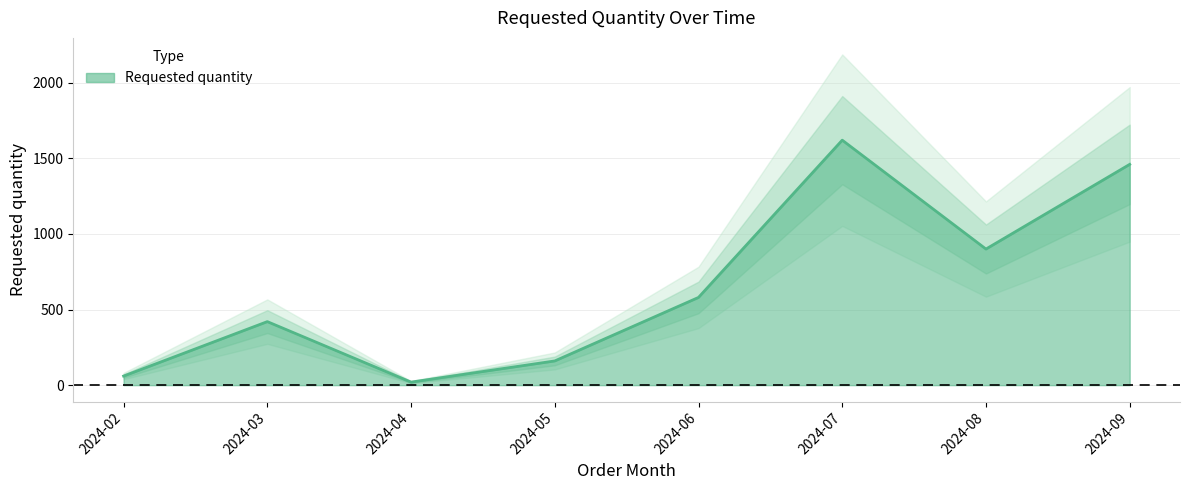

How many interior local valleys (lower than both neighbors) does the data have?

2